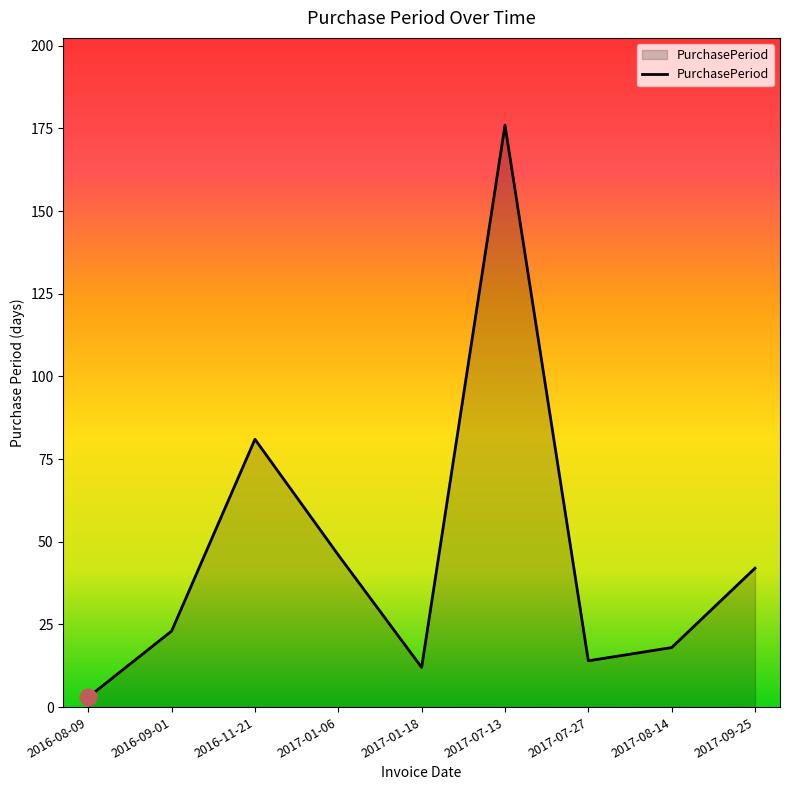

Which label corresponds to the largest value in the chart?

2017-07-13